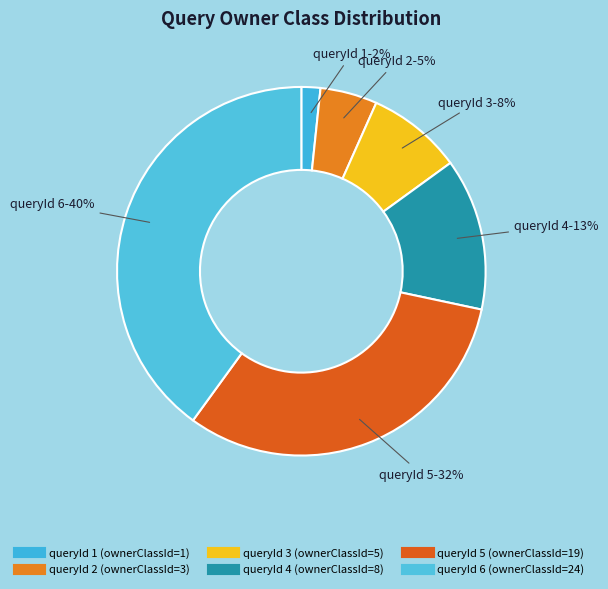

How many segments does this pie chart have?

6